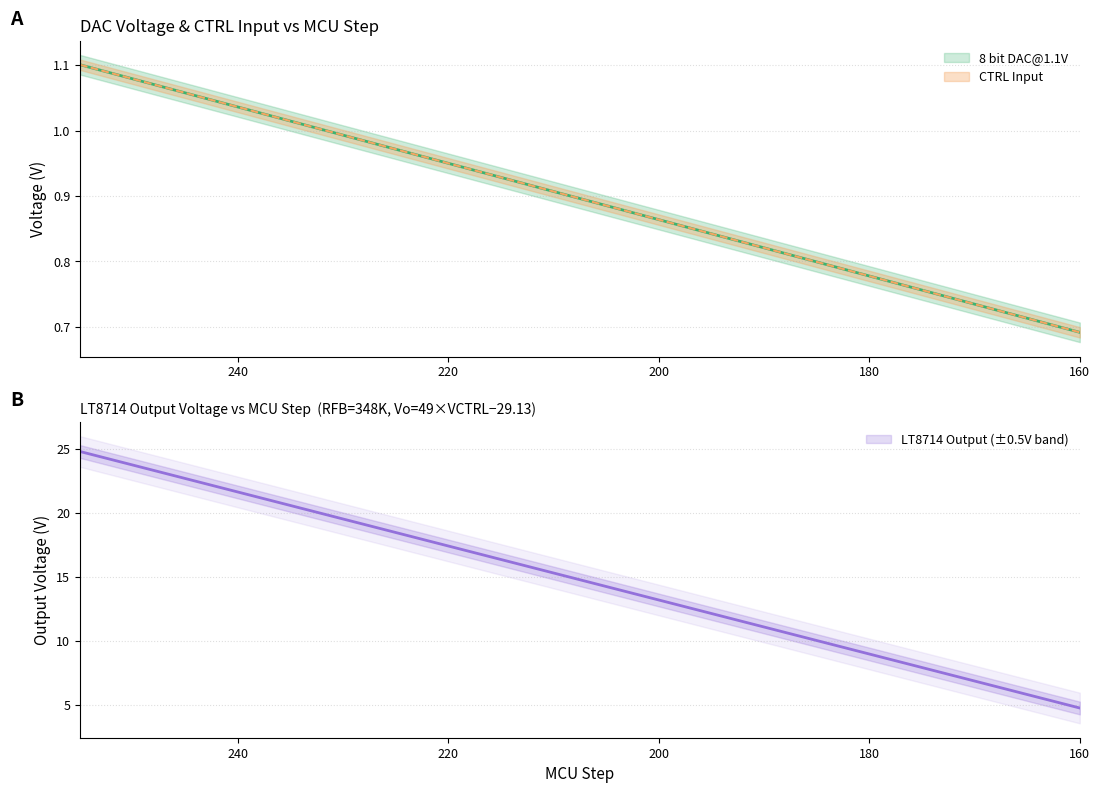

Does the chart have visible grid lines?

Yes